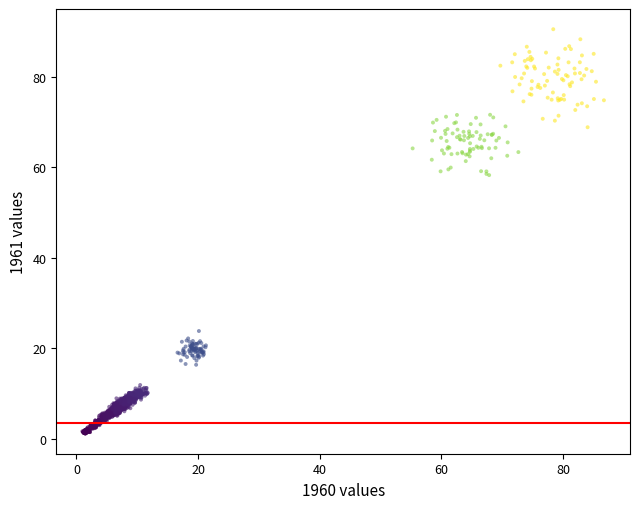

What is the range of X values (max minus min)?

85.7